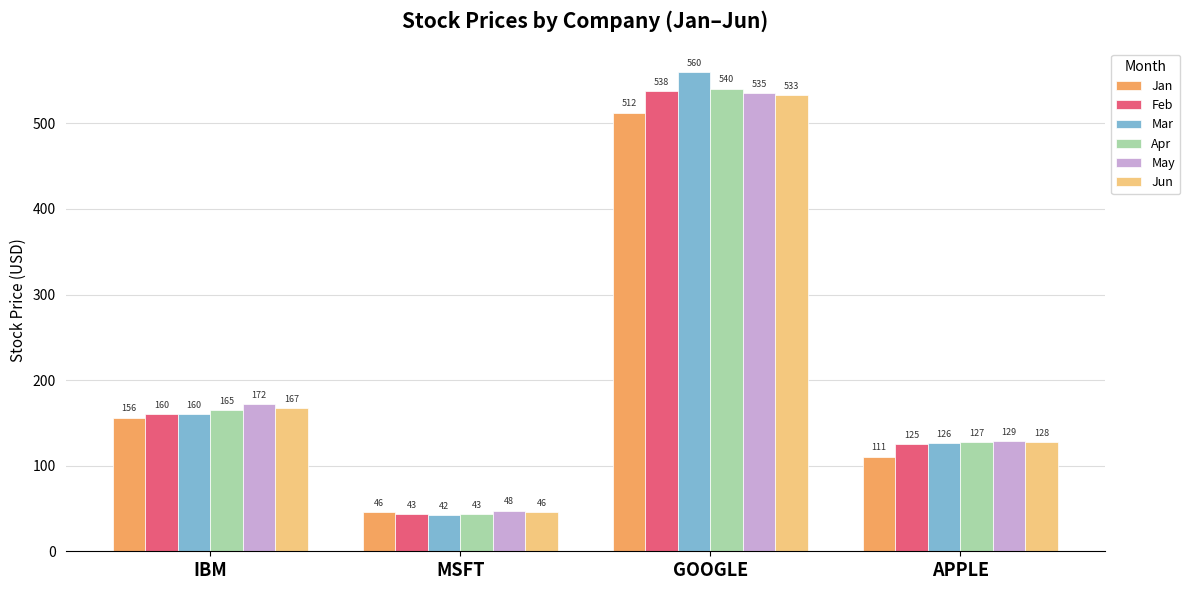

What is the label of the 3rd bar from the right?

MSFT